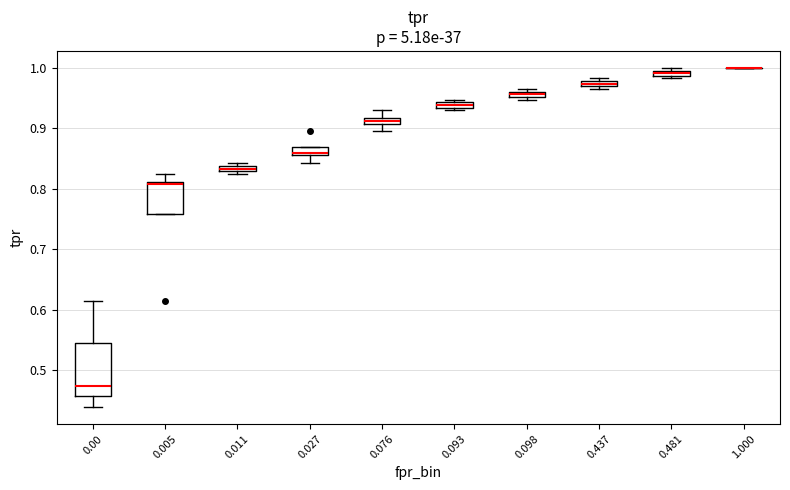

Comparing the boxes themselves (not the whiskers), which one is the tallest?

0.00